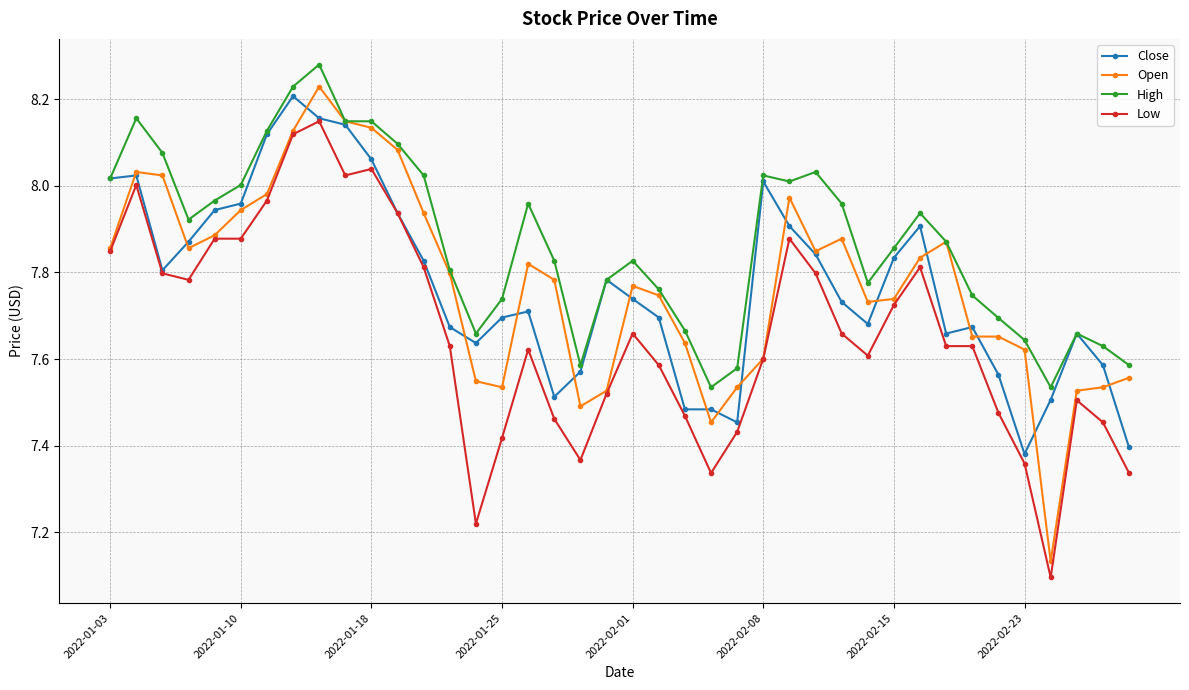

True or false: Low has more than 1 interior local peaks.

True